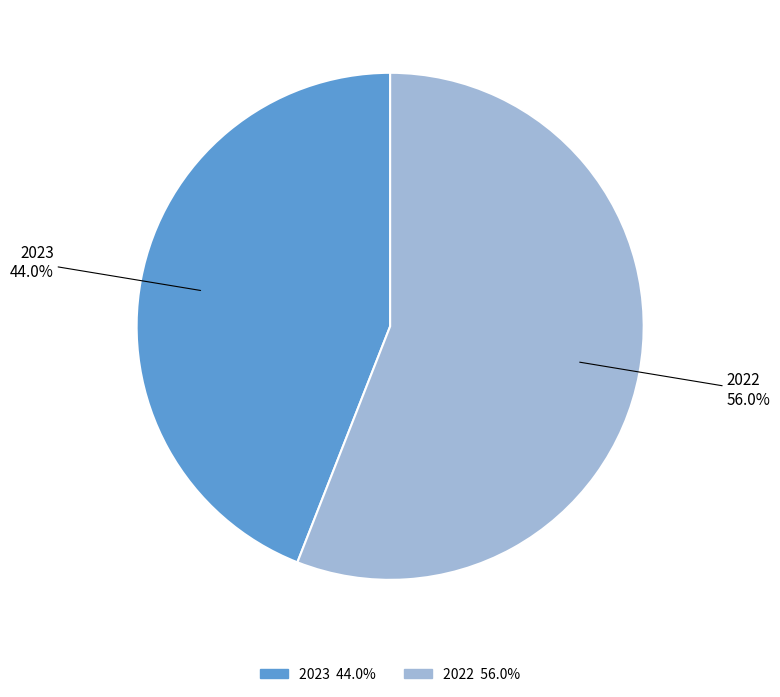

Which slice is the largest?

2022